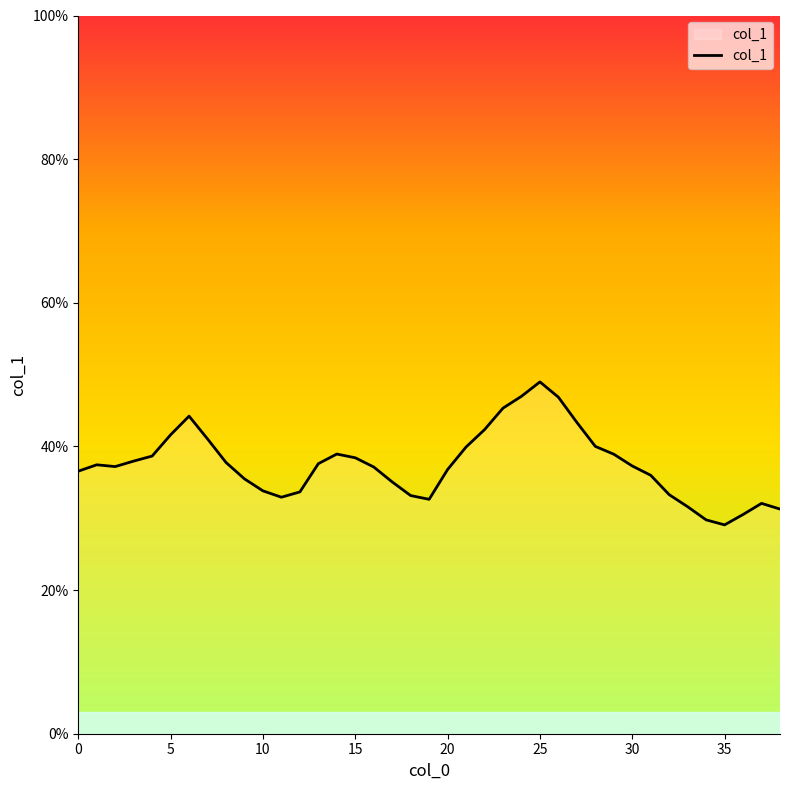

What is the minimum value shown in the chart?

0.3